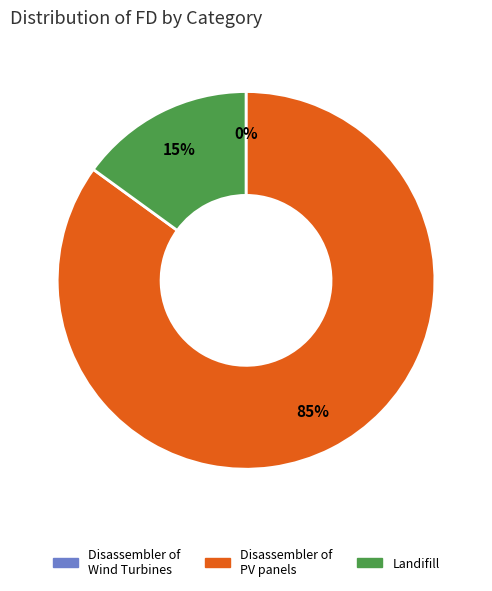

What is the majority slice?

Disassembler of PV panels